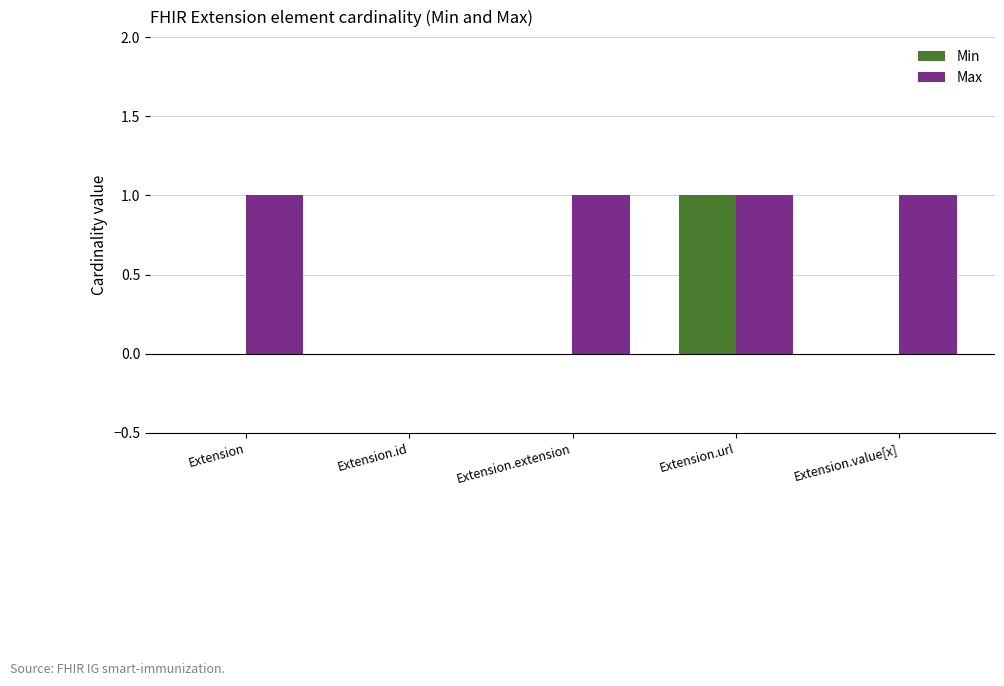

True or false: Max has a value of -1 at Extension.id.

False